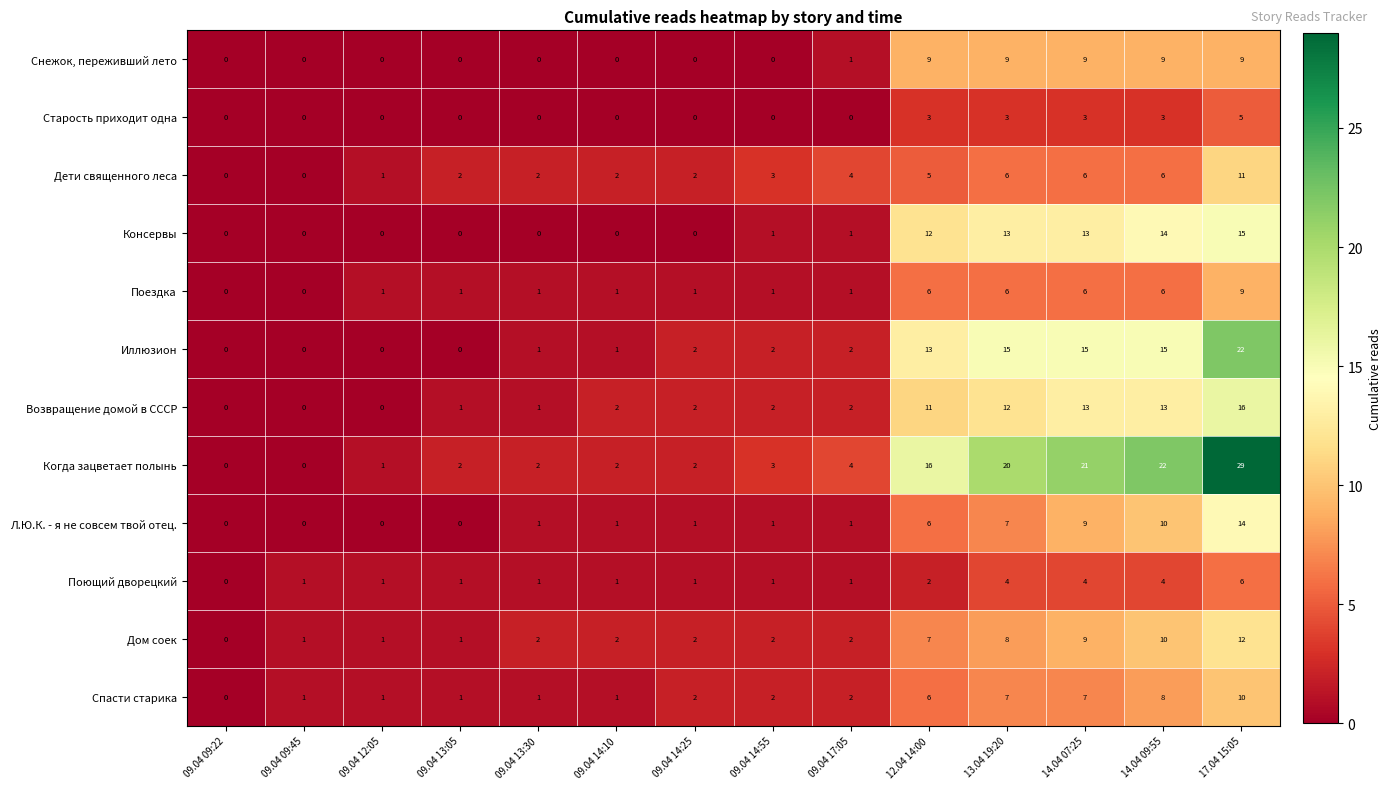

Count the number of categories in the chart.

14